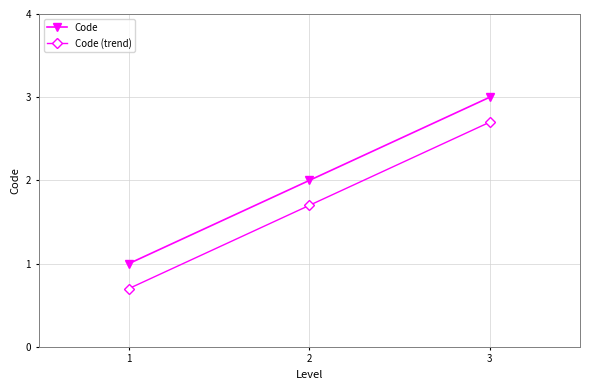

Where does the Code (trend) series first go above 1?

2